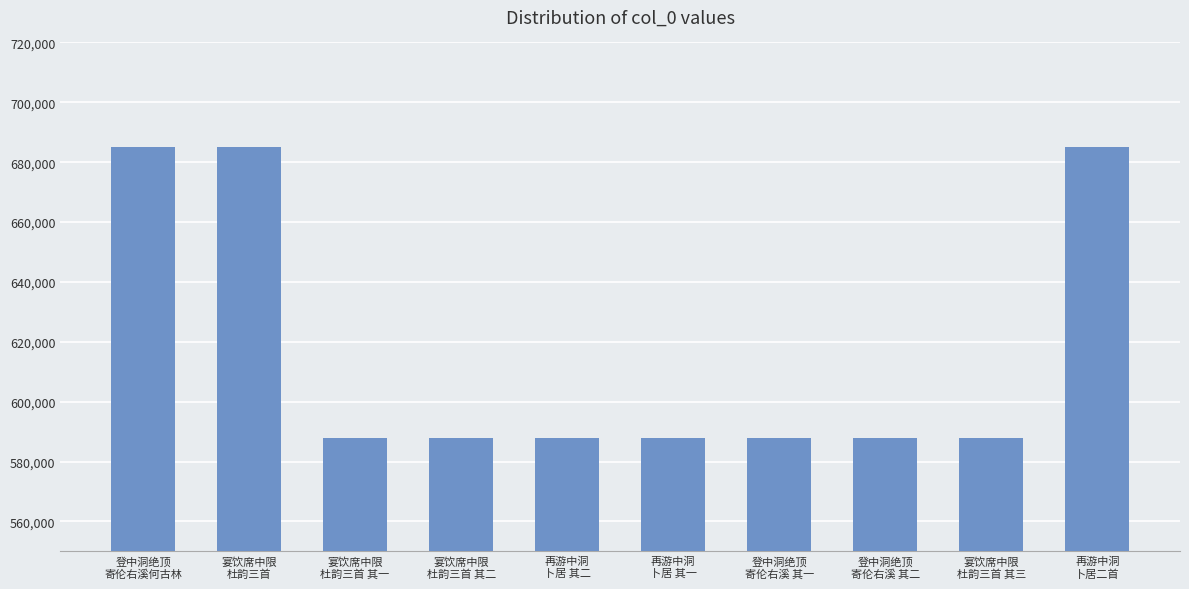

What is the label of the 5th bar from the right?

再游中洞
卜居 其一